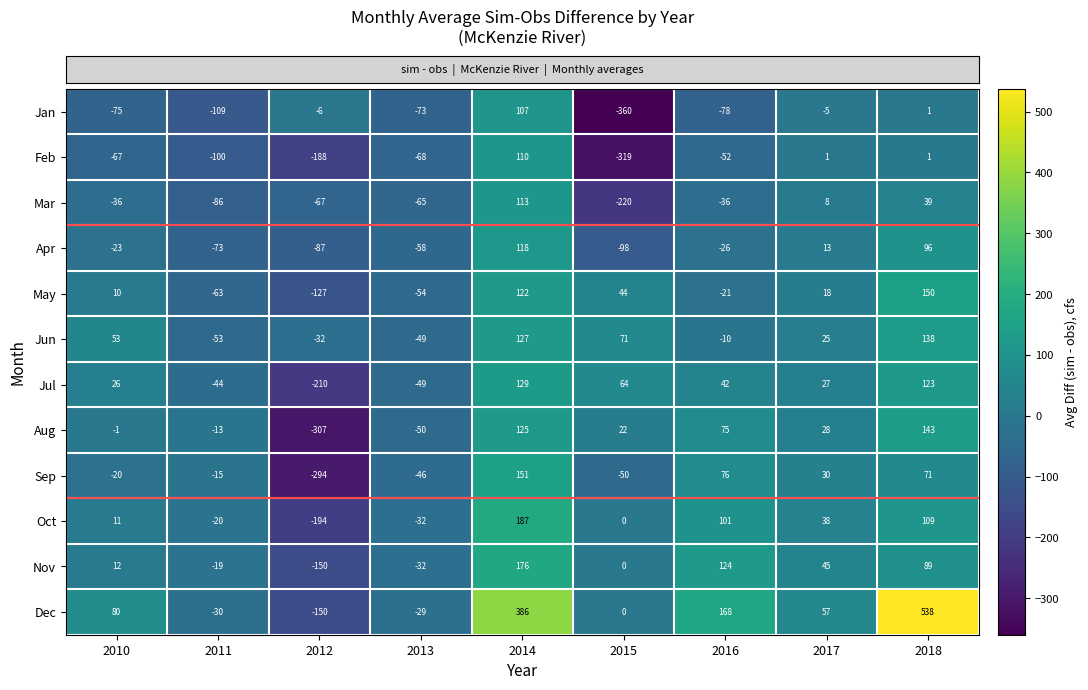

What is the greatest value displayed?

538